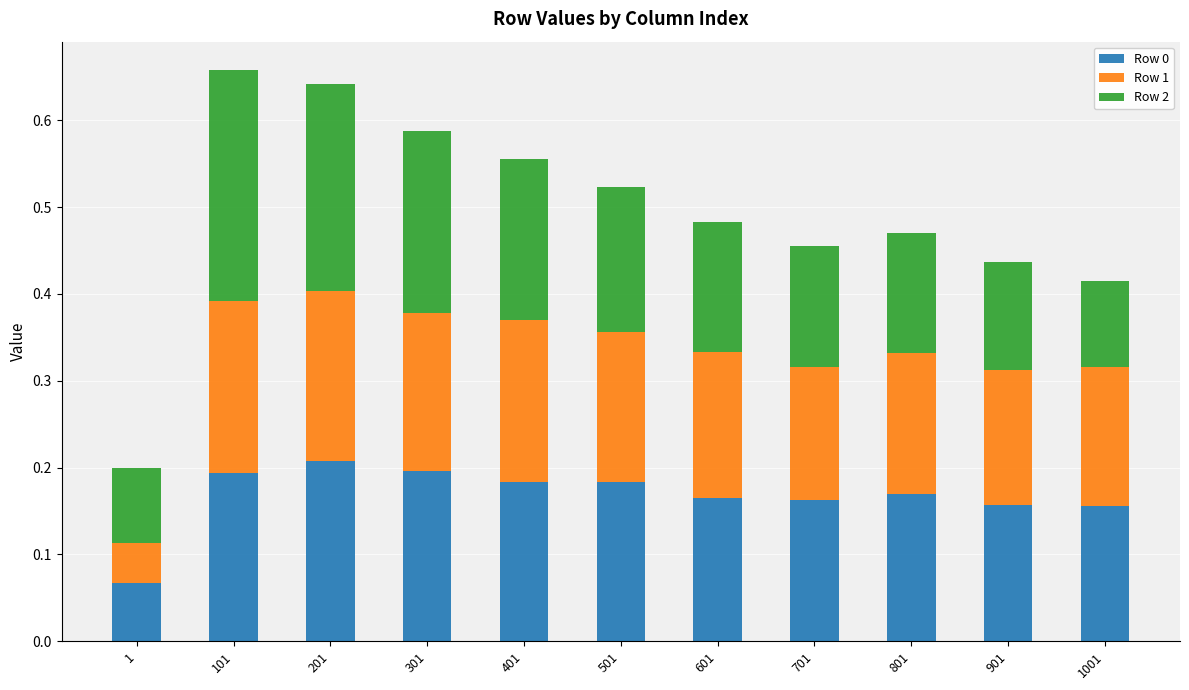

What is the total value across all series at 501?

0.5